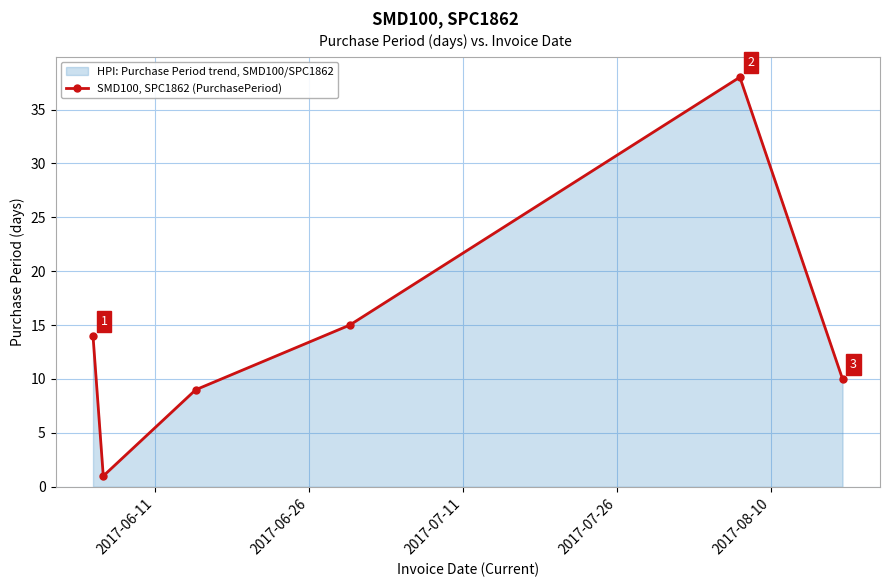

What is the value of the 1st point from the left?

14